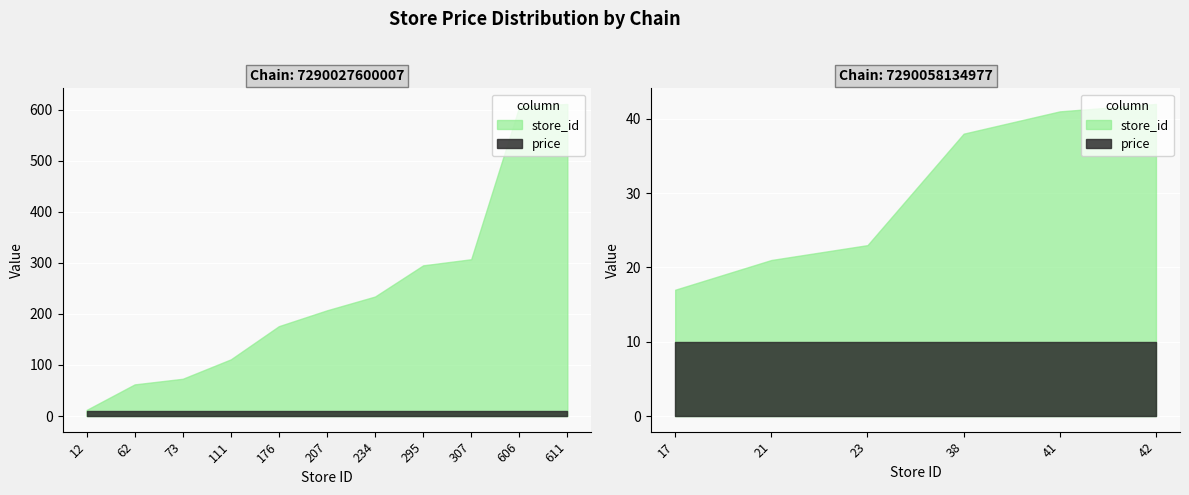

Reading left to right, extract all data points from this chart.

store_id: 12.0	62.0	73.0	111.0	176.0	207.0	234.0	295.0	307.0	606.0	611.0	17.0	21.0	23.0	38.0	41.0	42.0
price: 9.9	9.9	9.9	9.9	9.9	9.9	9.9	9.9	9.9	9.9	9.9	9.9	9.9	9.9	9.9	9.9	9.9